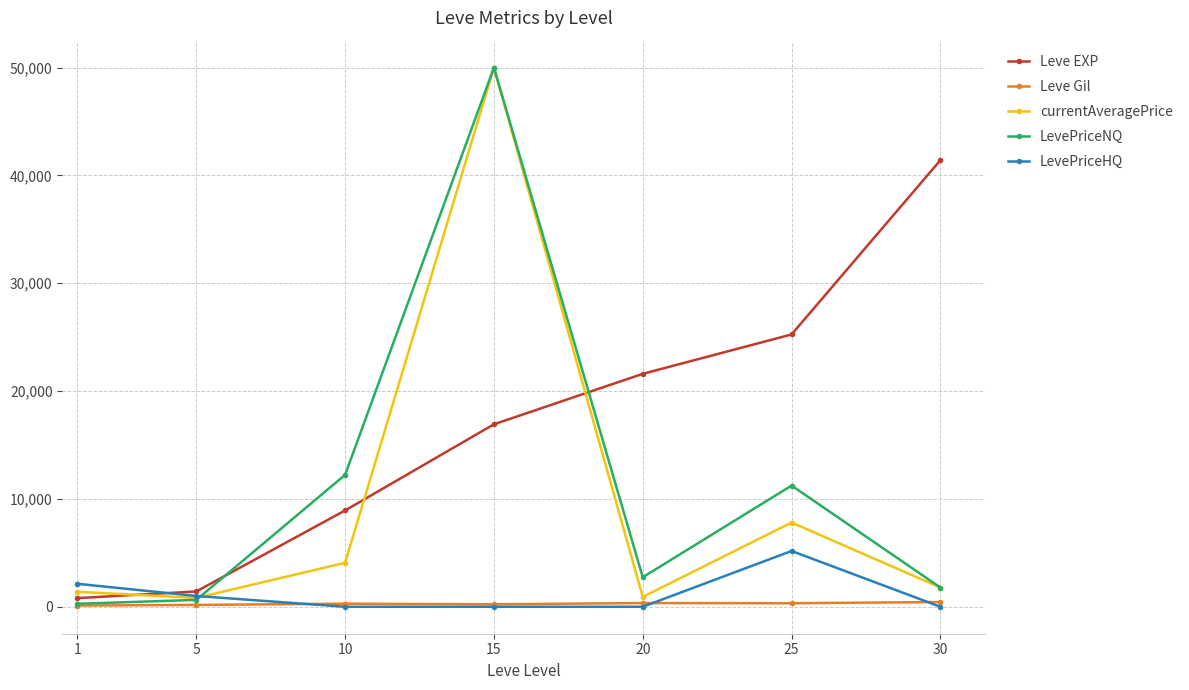

What are all the series names shown in the legend?

Leve EXP, Leve Gil, currentAveragePrice, LevePriceNQ, LevePriceHQ